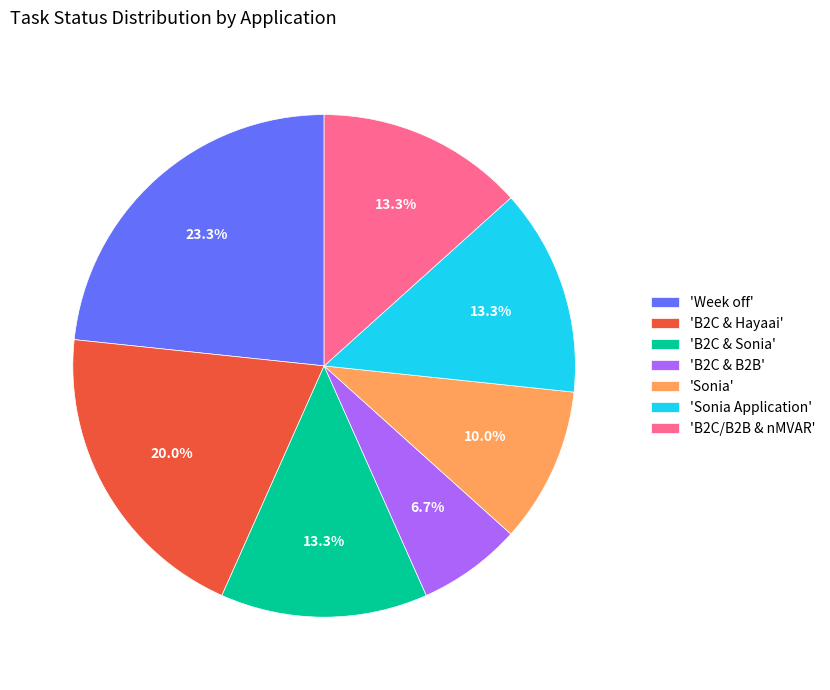

What is the ratio of the value at 'B2C/B2B & nMVAR' to the value at 'Sonia'?

1.3